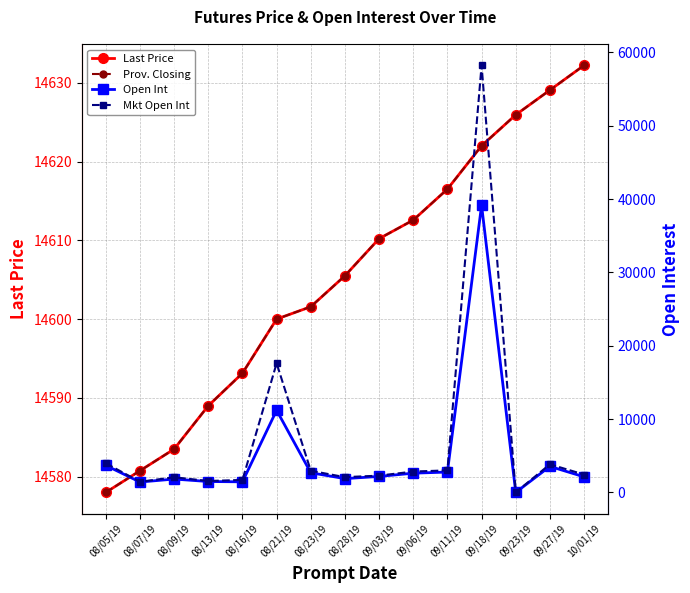

Which category has the lowest value in the Prov. Closing series?

08/05/19